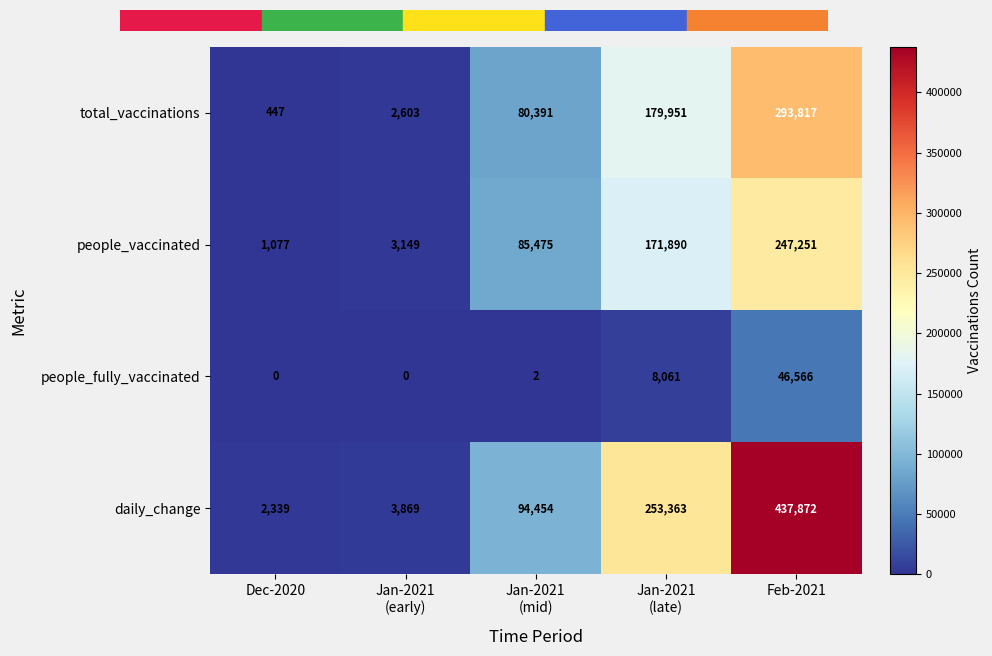

True or false: people_vaccinated has a value of 1579 at Dec-2020.

False